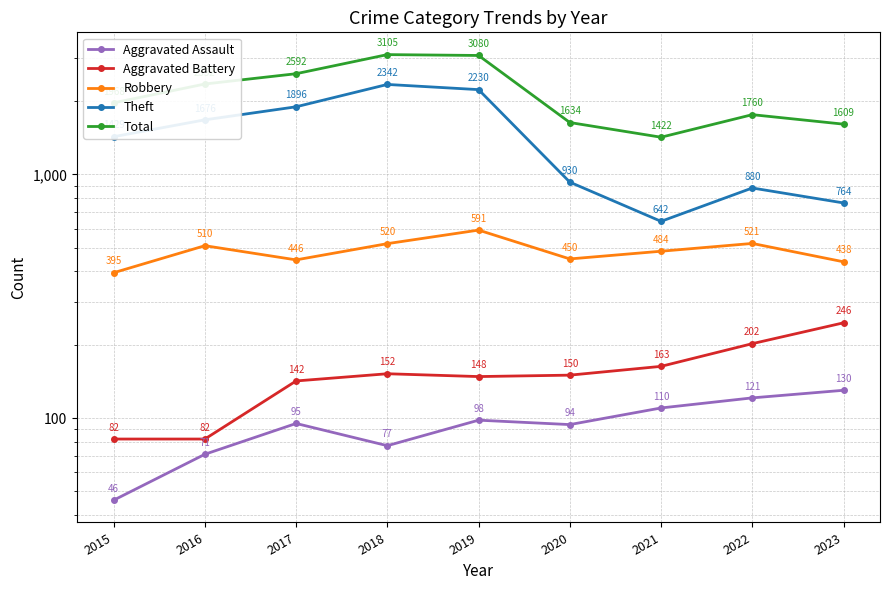

Where does the Aggravated Assault series first go above 95?

2019